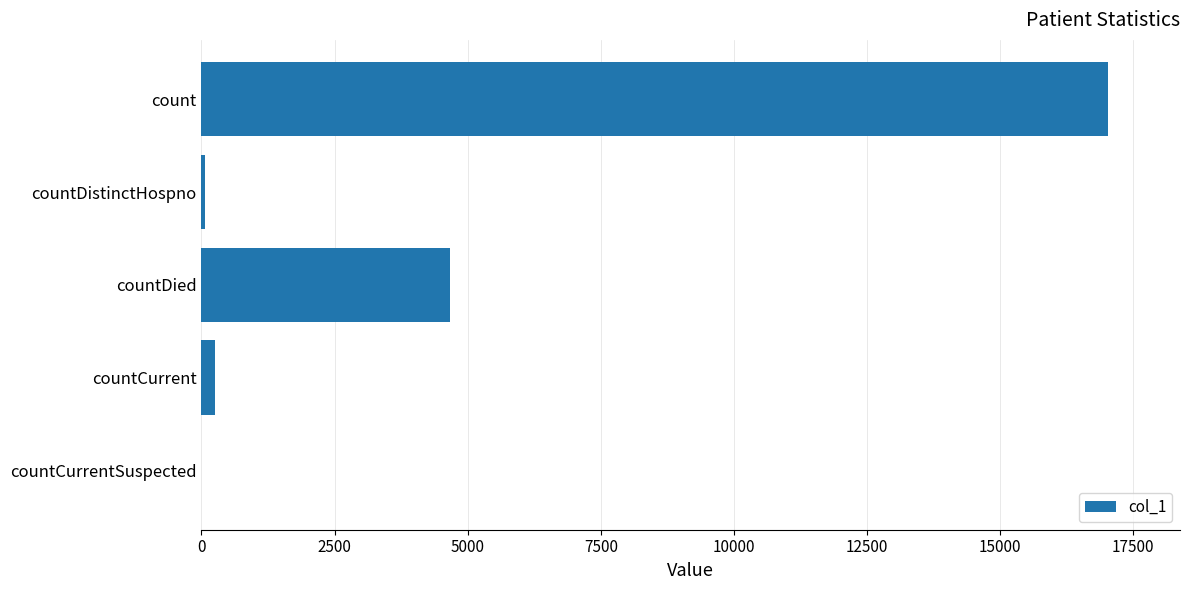

Are the bars horizontal?

Yes